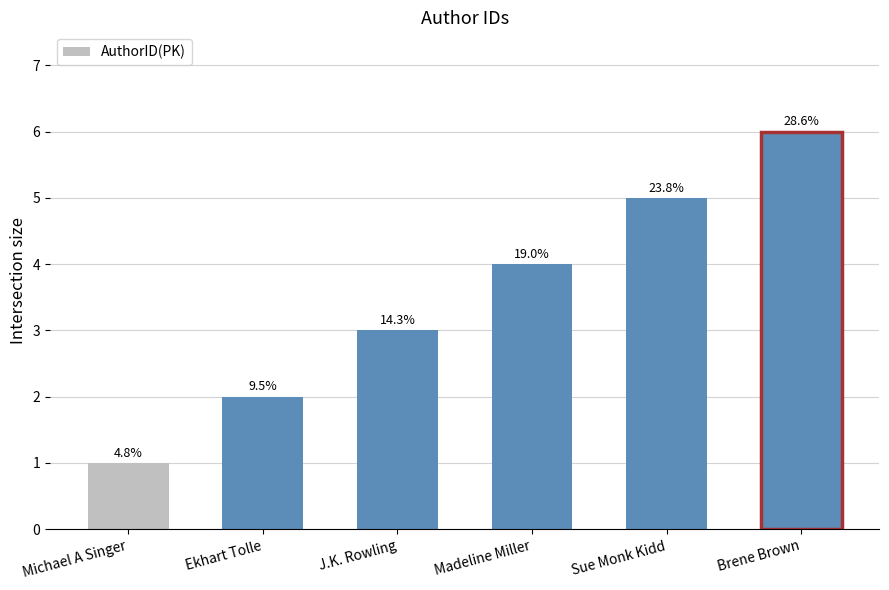

The value at J.K. Rowling is 3. True or false?

True